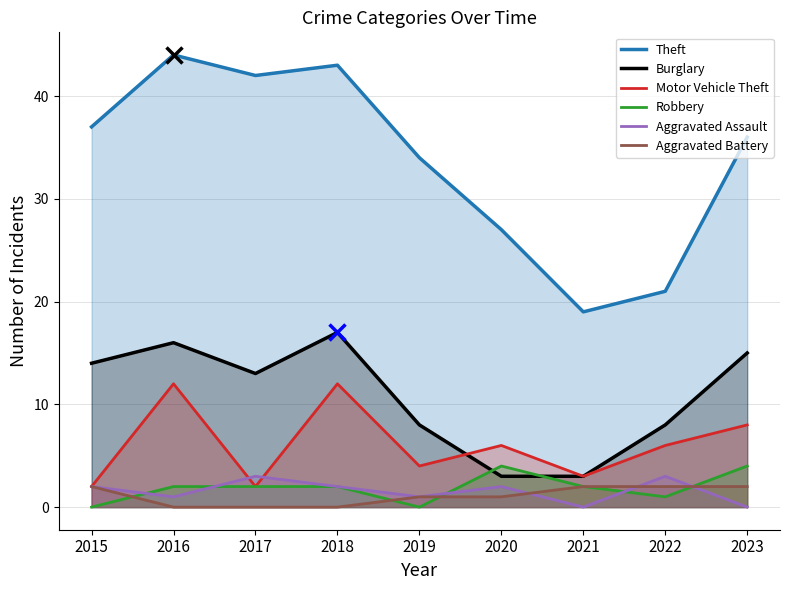

Which category has the lowest value in the Theft series?

2021